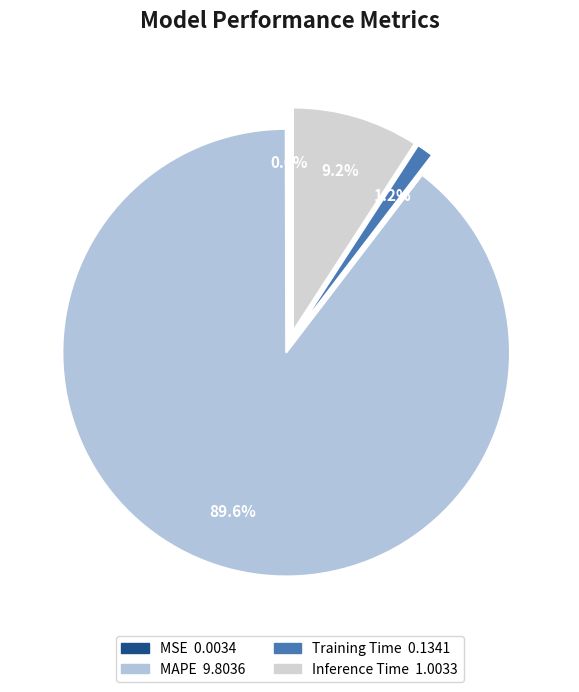

Which category accounts for the majority?

MAPE